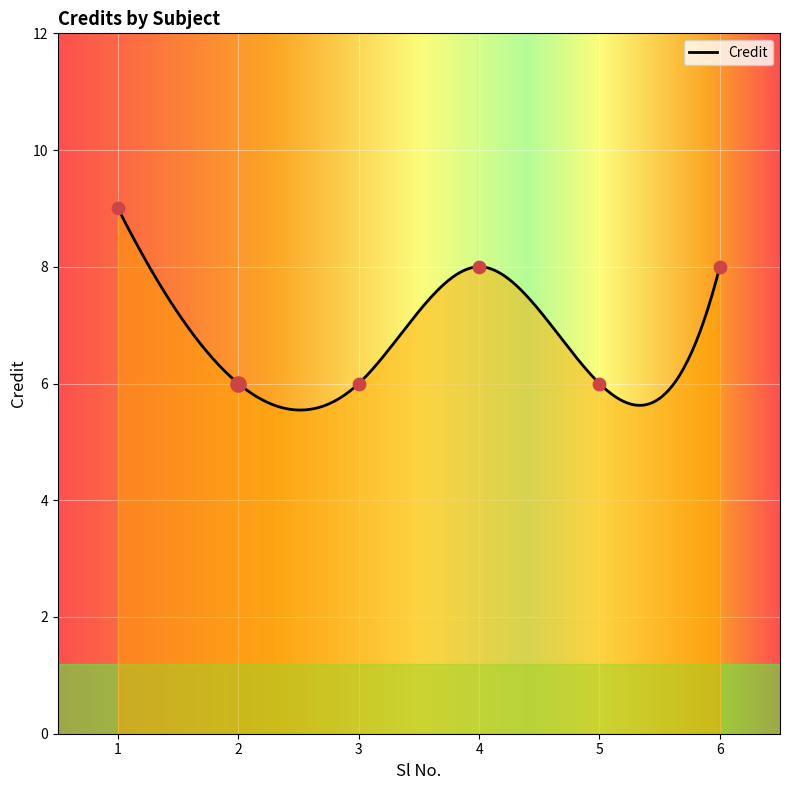

What is the change in value from 1 to 2?

-3